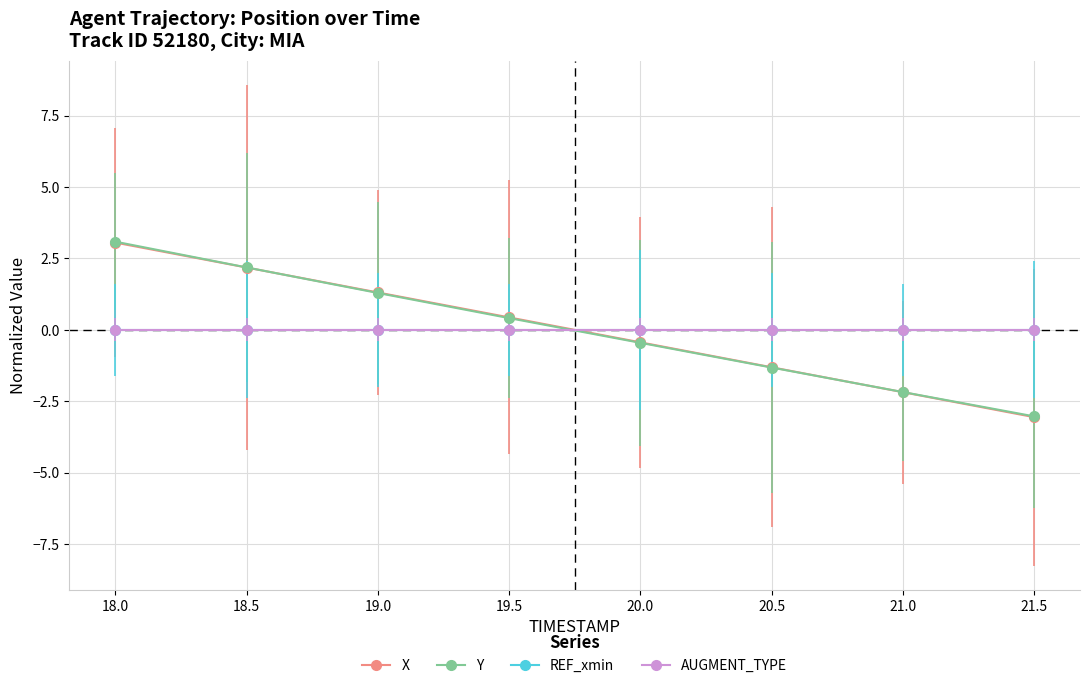

At how many categories does at least one series exceed 2?

2